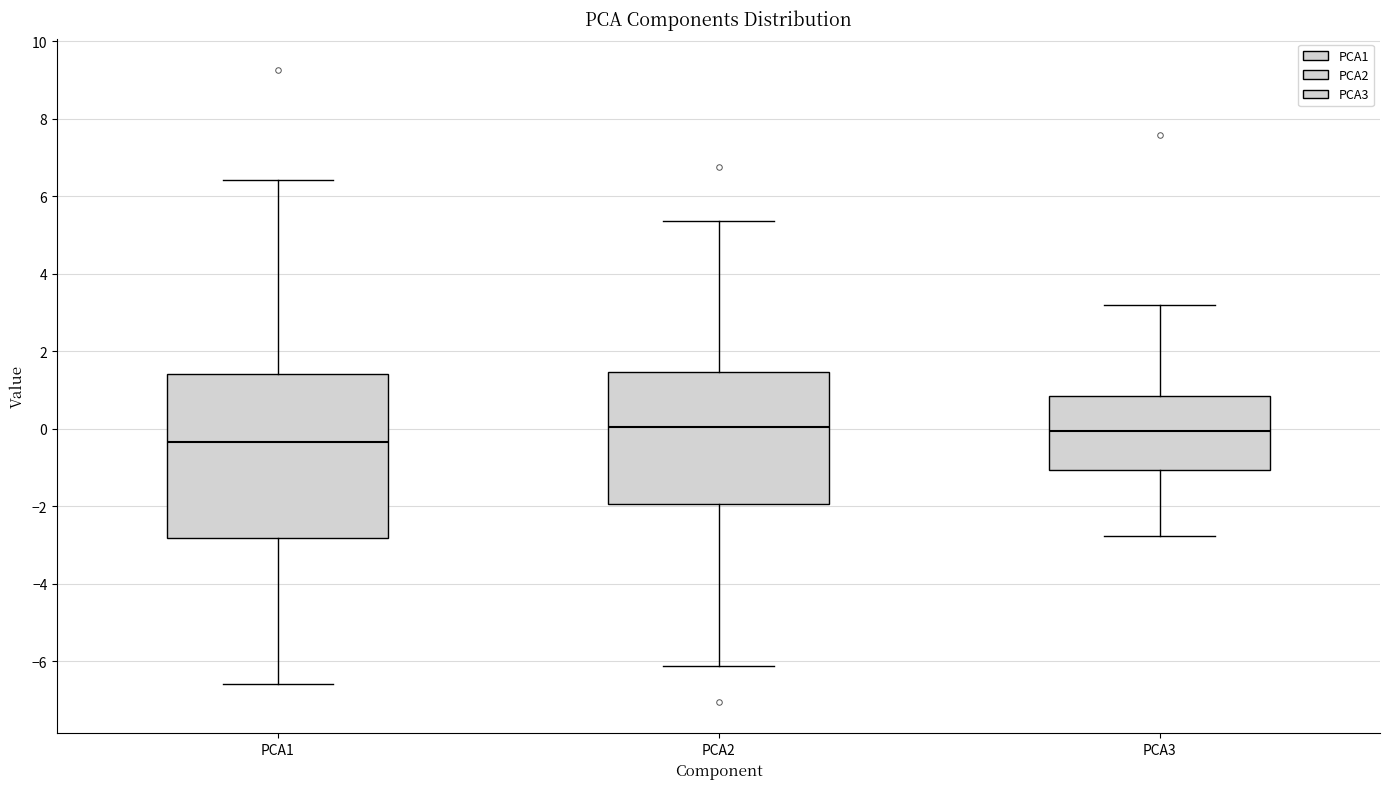

Comparing the boxes themselves (not the whiskers), which one is the tallest?

PCA1